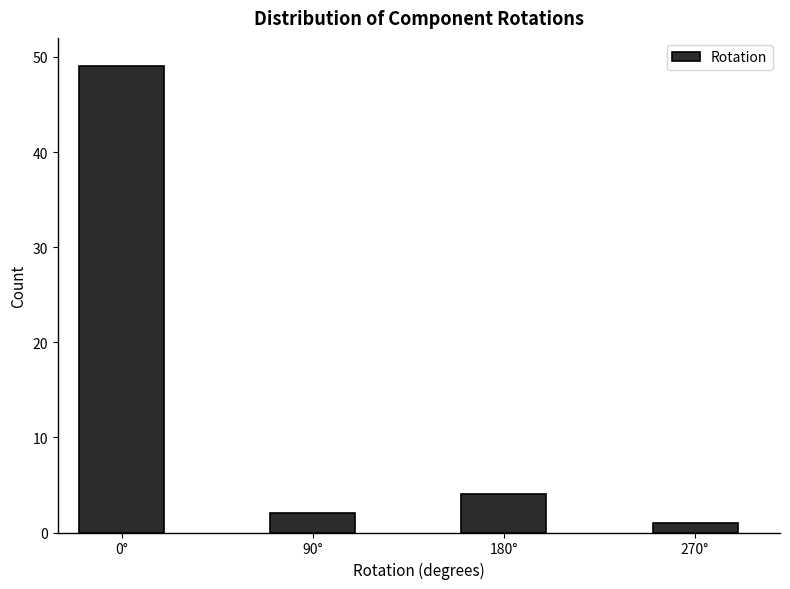

Reading right to left, list all the values displayed in this chart.

1	4	2	49